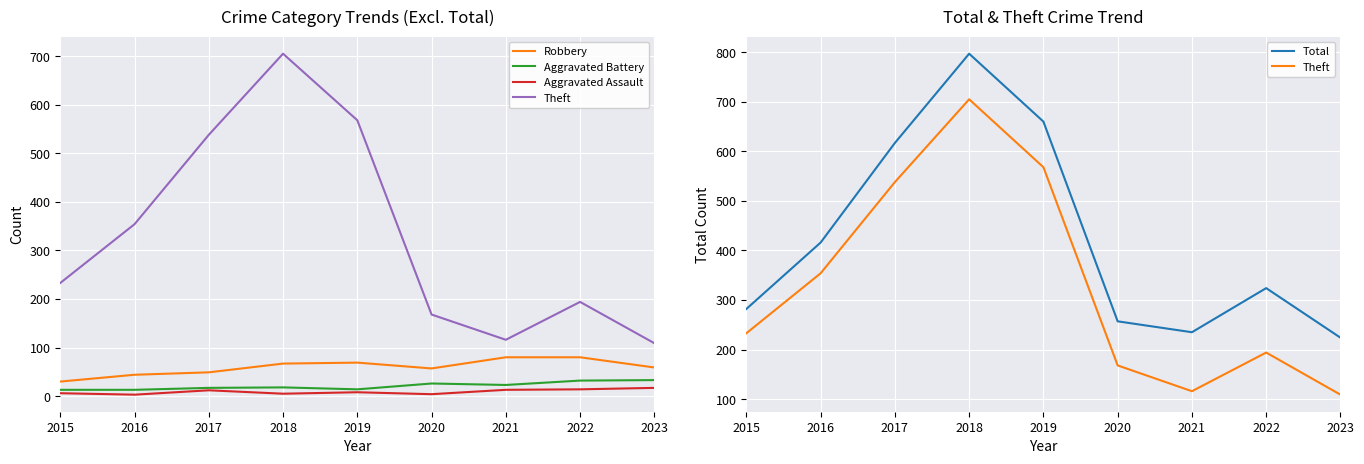

What is the average value of the Total series?

424